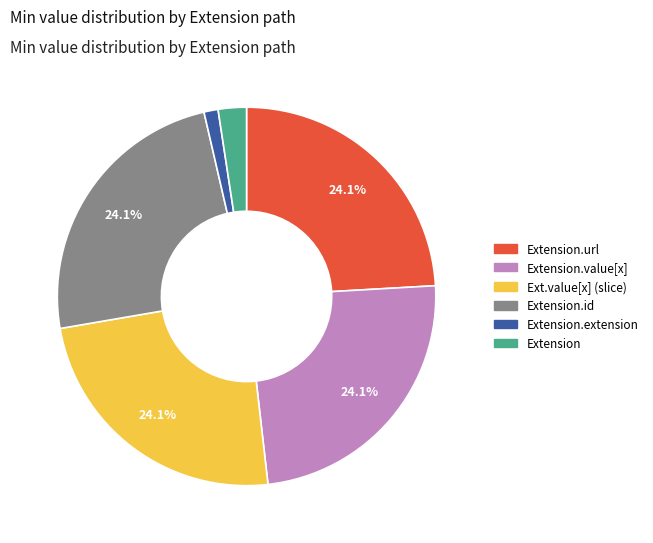

How many slices are in this pie chart?

6